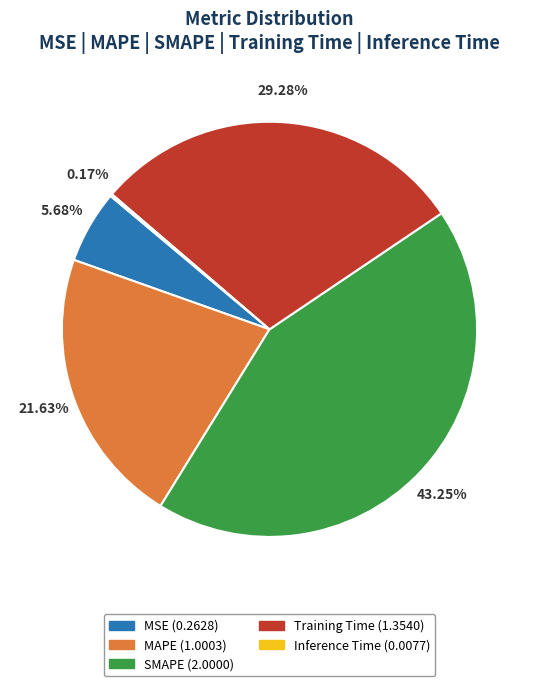

What is the ratio of the value at SMAPE to the value at MAPE?

2.0